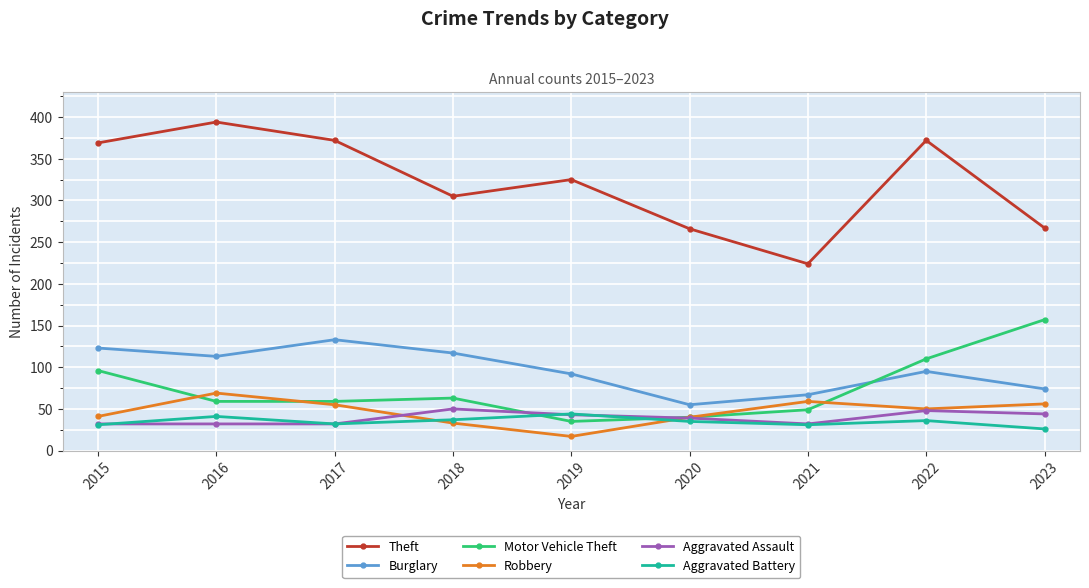

What is the minimum value for Theft?

224